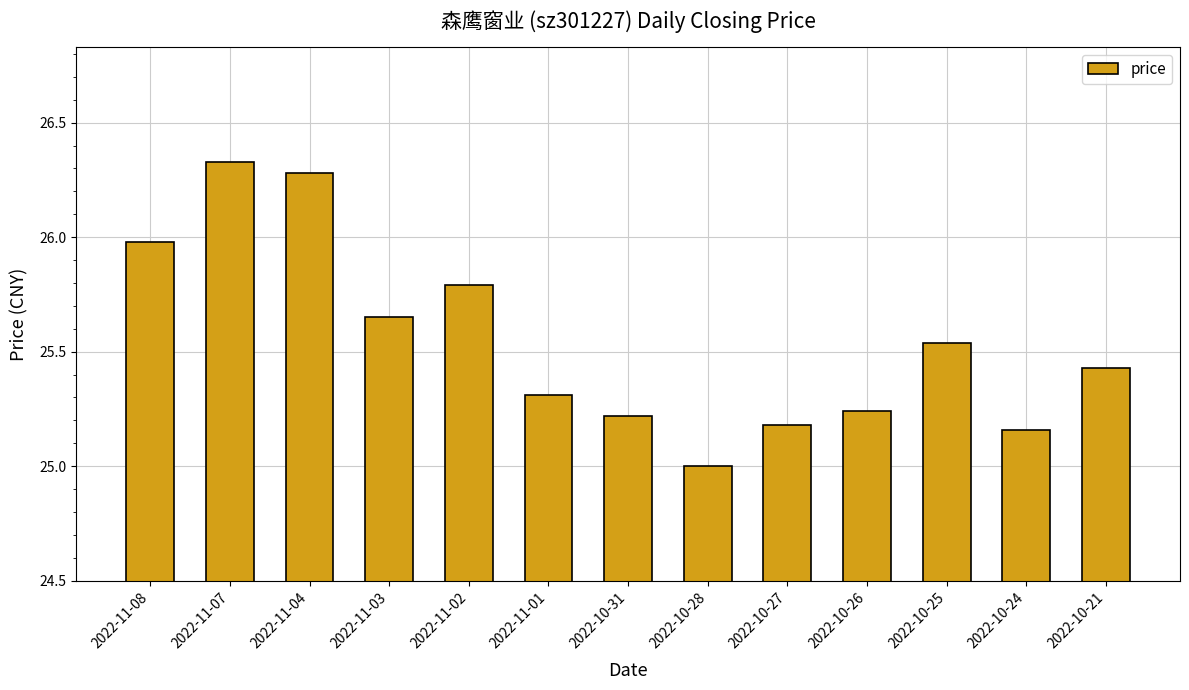

What is the difference between the maximum and minimum values?

1.3